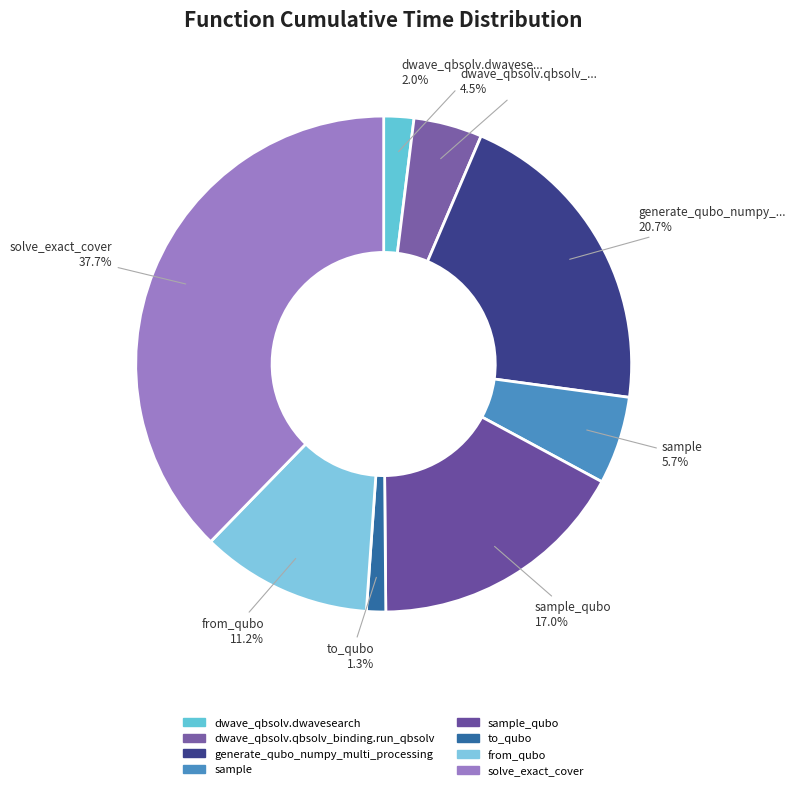

Rank the categories by value from lowest to highest.

to_qubo, dwave_qbsolv.dwavesearch, dwave_qbsolv.qbsolv_binding.run_qbsolv, sample, from_qubo, sample_qubo, generate_qubo_numpy_multi_processing, solve_exact_cover